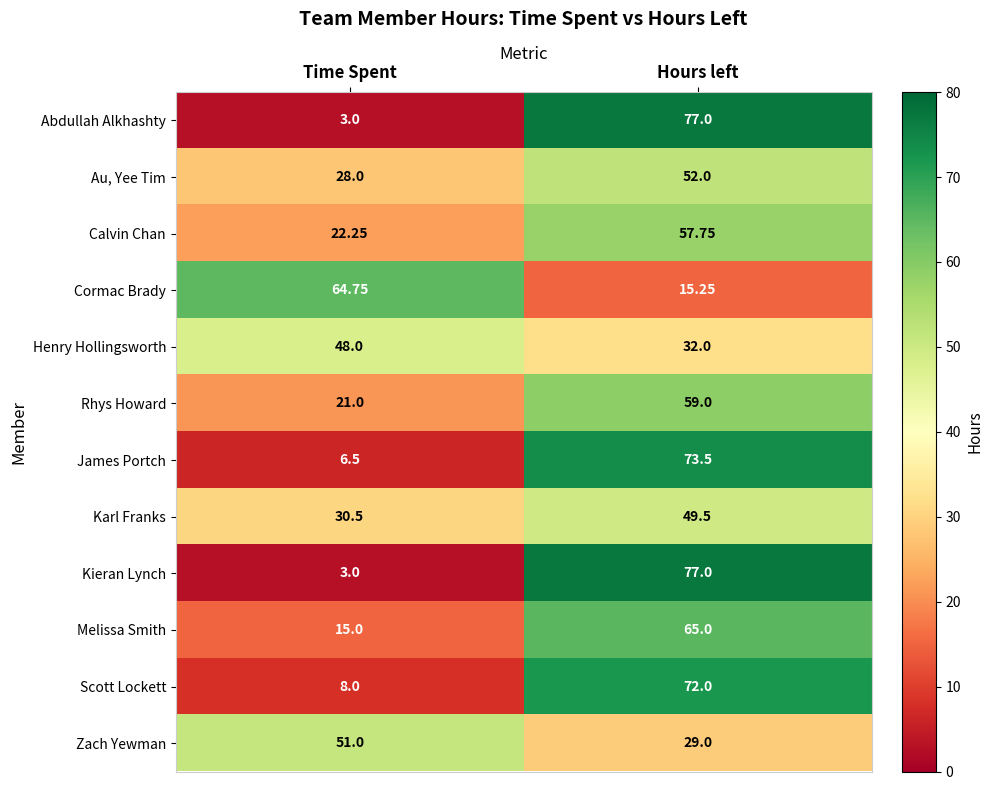

Rank the categories by Cormac Brady value from highest to lowest.

Time Spent, Hours left